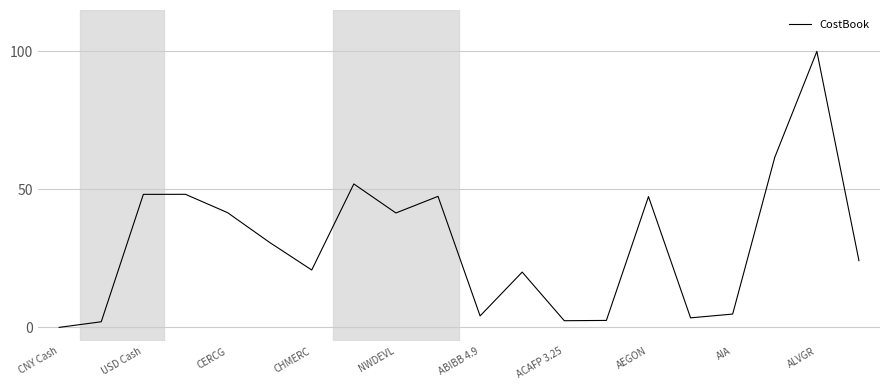

What is the greatest value displayed?

100.0